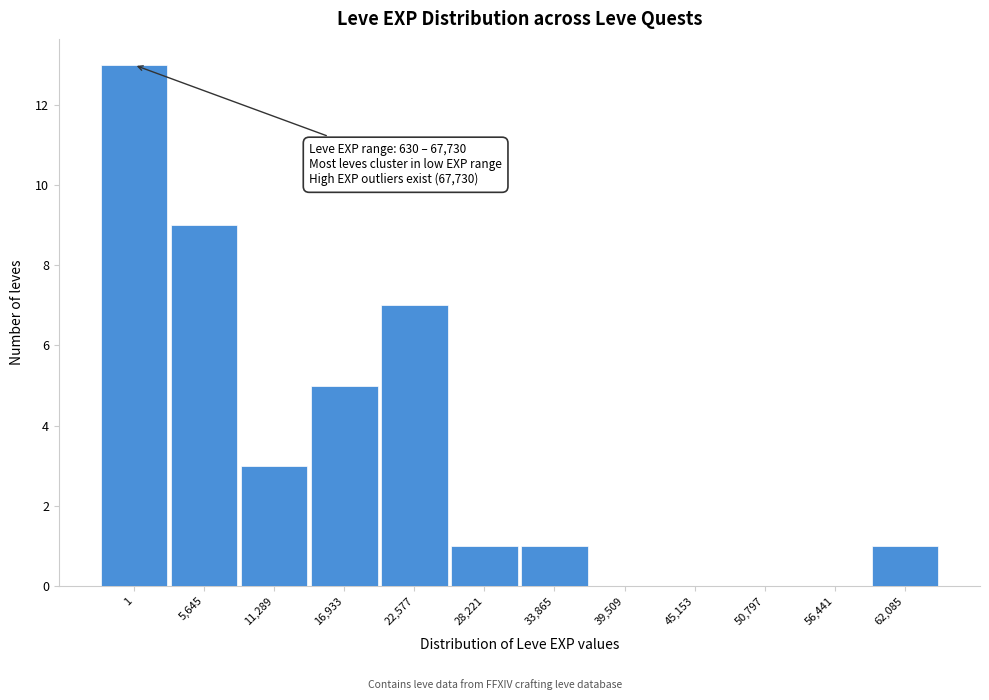

Reading left to right, transcribe all the data shown in this chart.

1=13	5,645=9	11,289=3	16,933=5	22,577=7	28,221=1	33,865=1	39,509=0	45,153=0	50,797=0	56,441=0	62,085=1